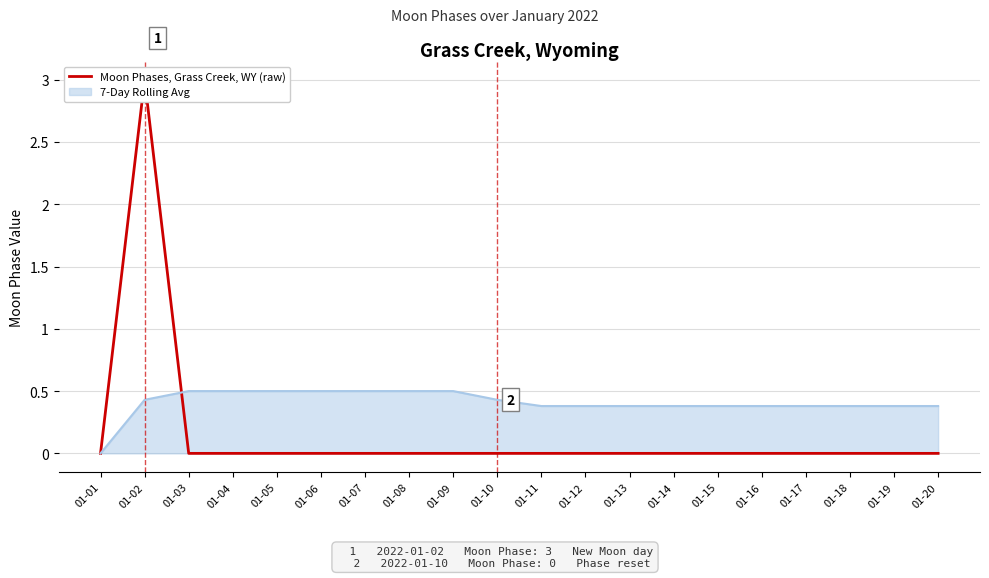

What is the difference between the maximum and second lowest values?

3